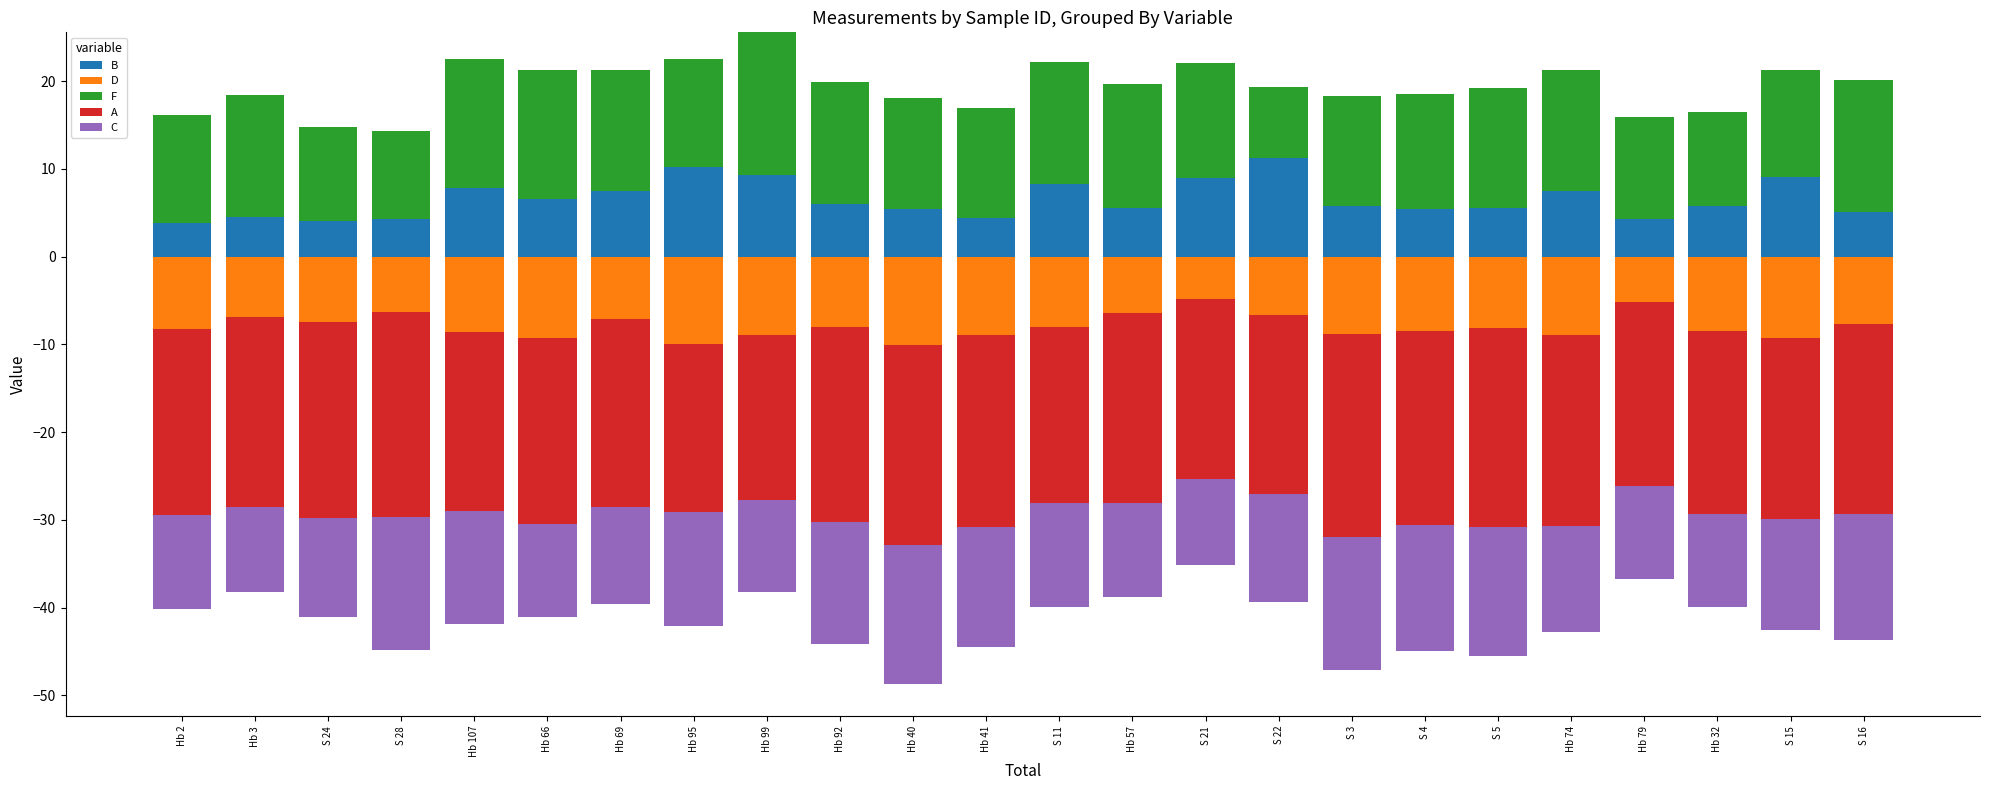

What is the maximum value for B?

11.2